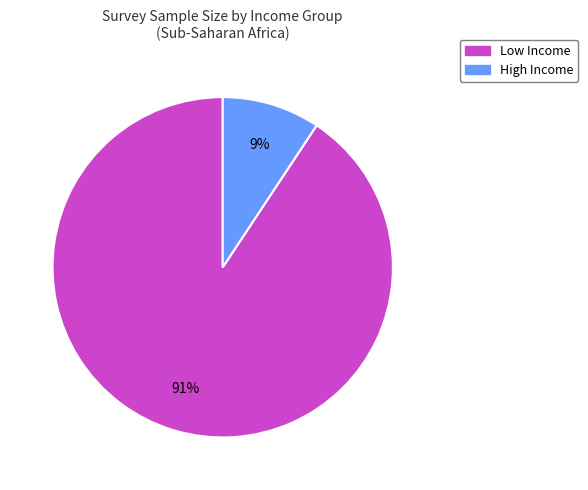

Is there any slice that represents more than half of the pie?

Yes